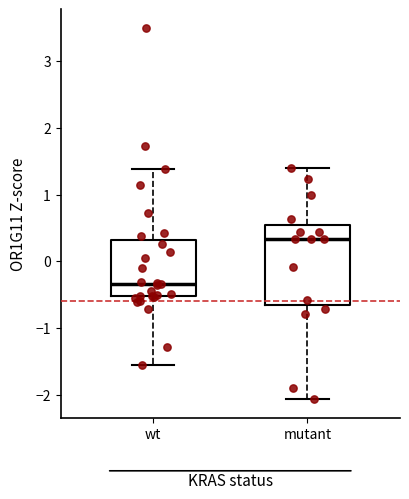

Which box has the highest median line?

mutant